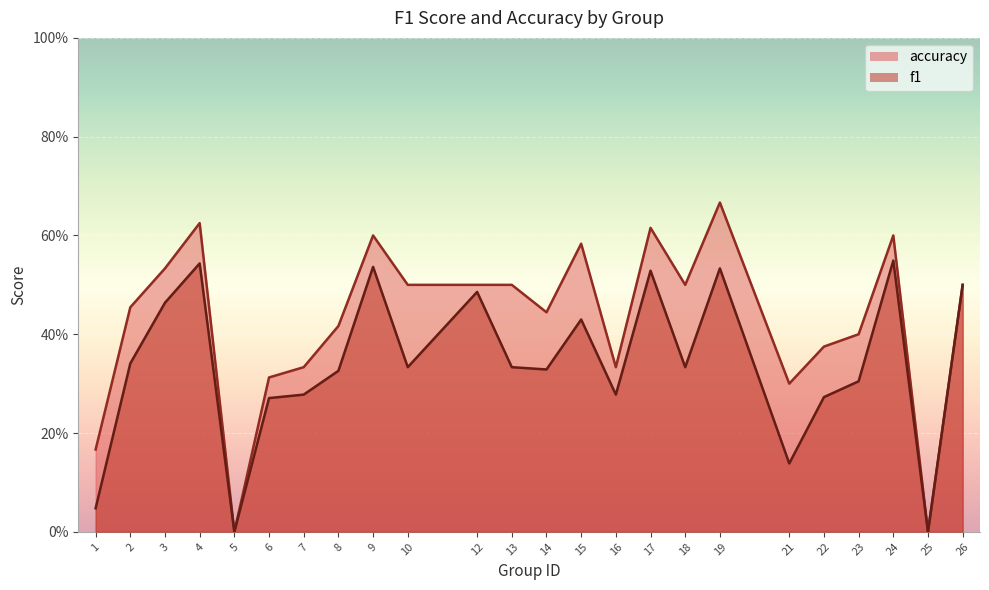

What is the sum of the f1 values at 23 and 18?

0.6